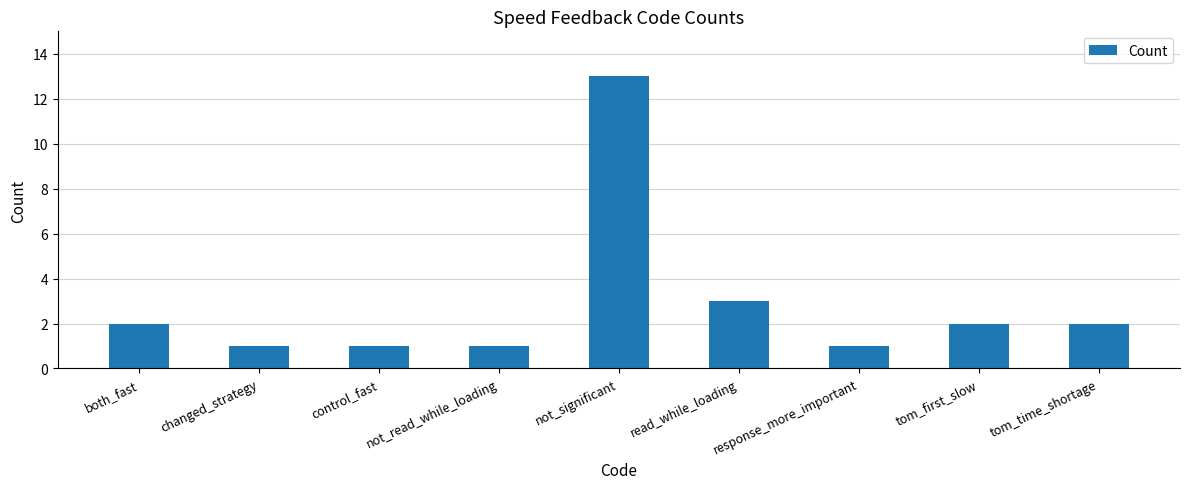

What is the label of the 8th bar from the left?

tom_first_slow